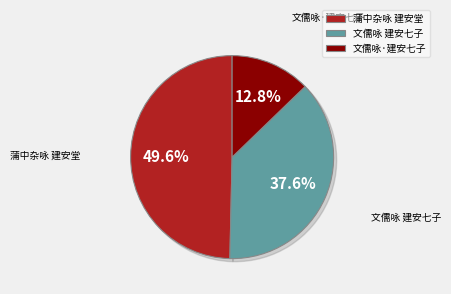

Is there any slice that represents more than half of the pie?

No